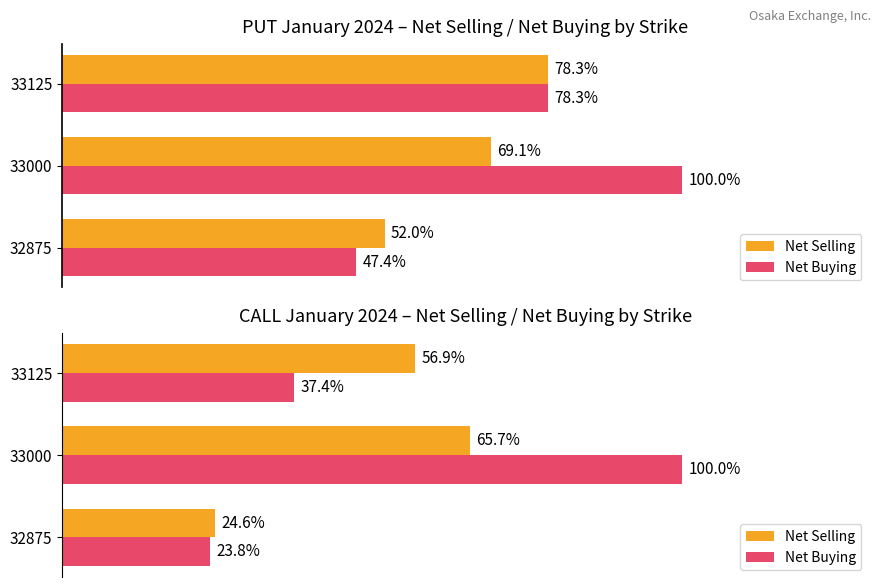

What is the value of the Net Selling bar at the 2nd from the left?

0.7